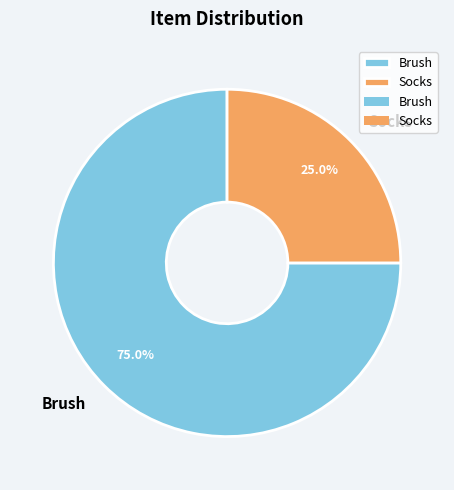

To the nearest percent, what is the average slice percentage?

50%